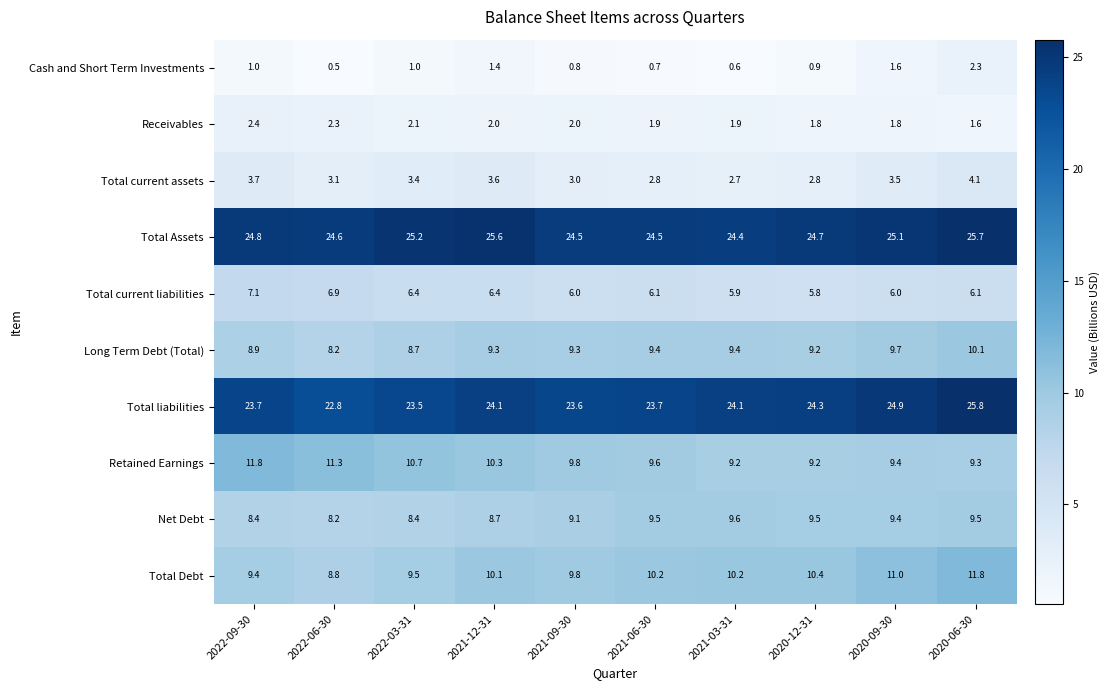

What is the sum of all Cash and Short Term Investments values?

10.8